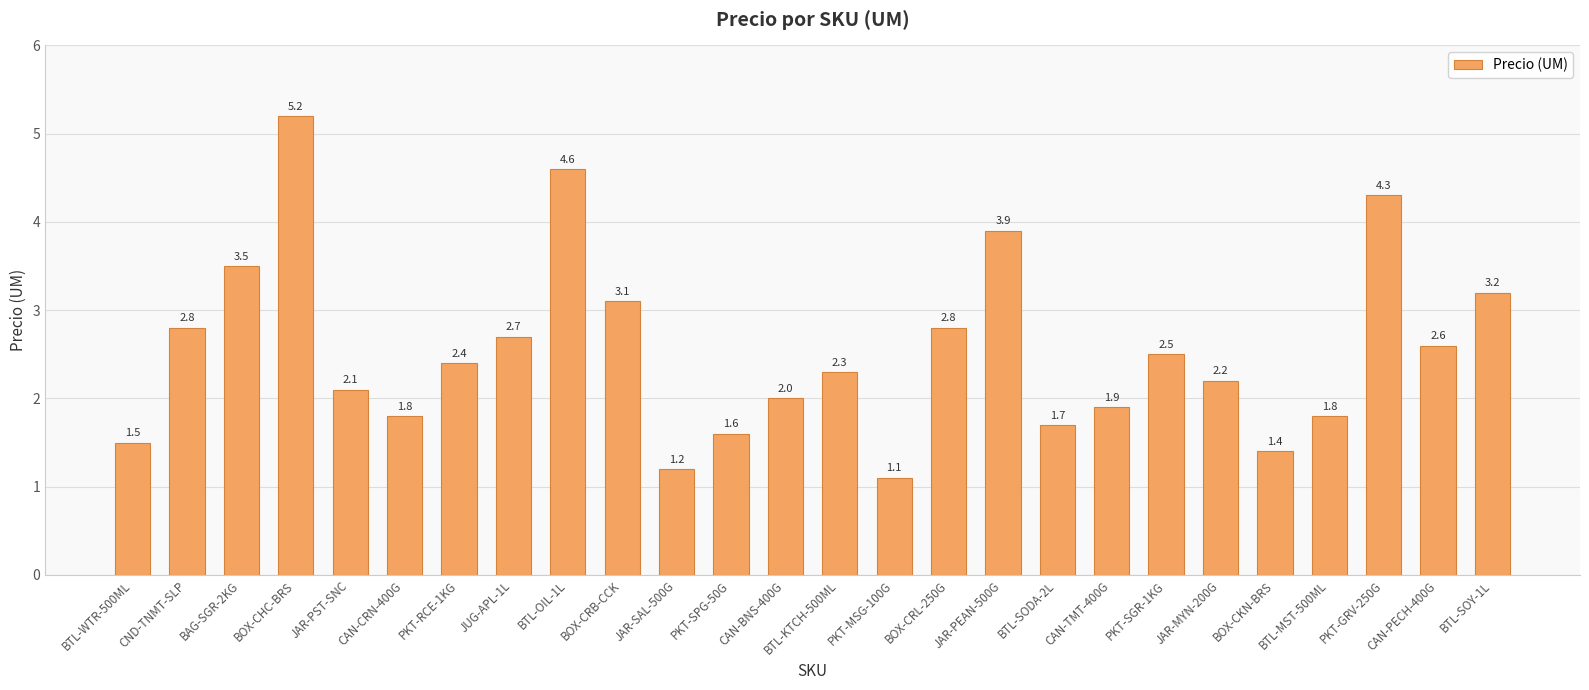

At which category does the chart reach its peak across all series?

BOX-CHC-BRS